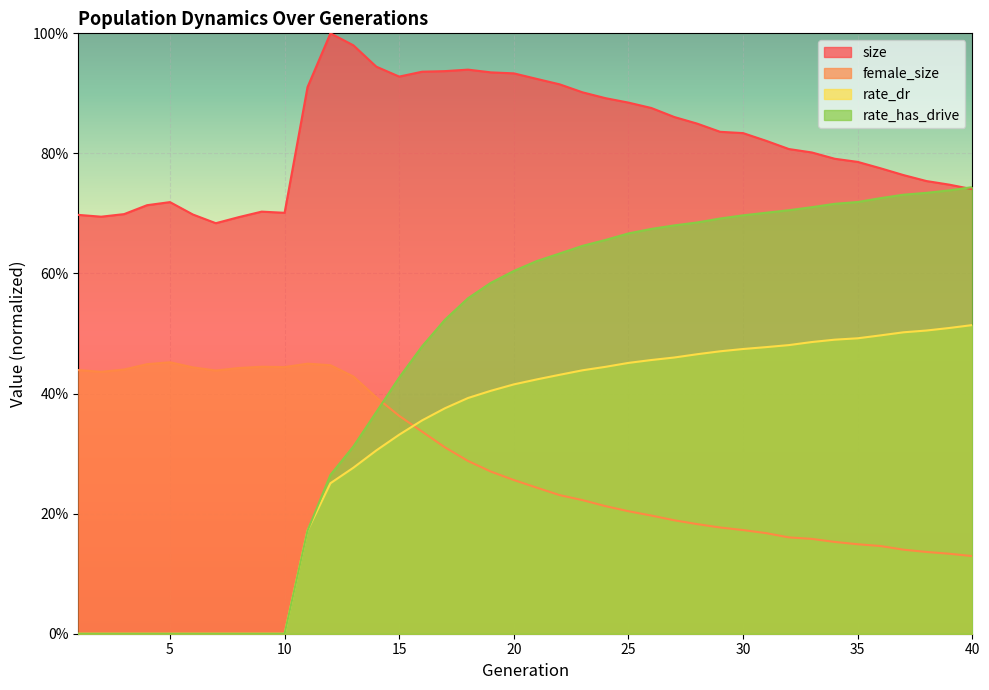

Where is the first local maximum for size?

5